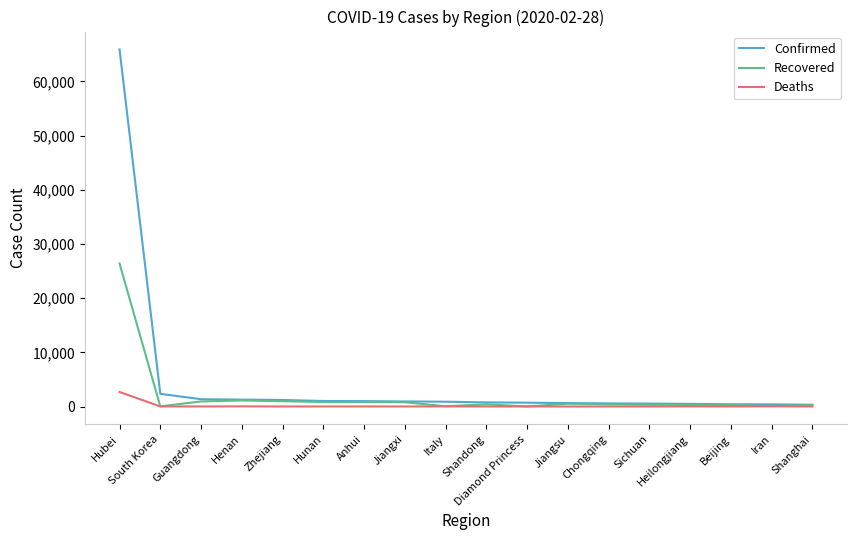

What is the difference between the highest and lowest values at Zhejiang?

1204